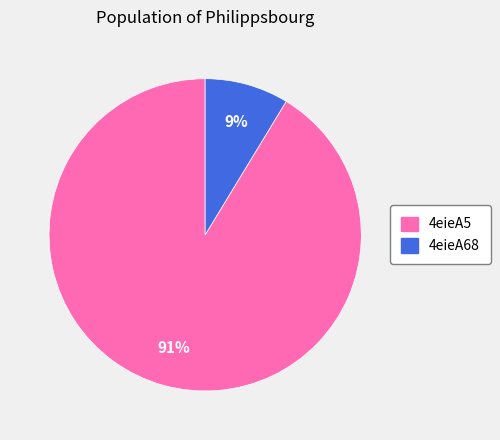

True or false: 4eieA68 accounts for 1% of the total.

False